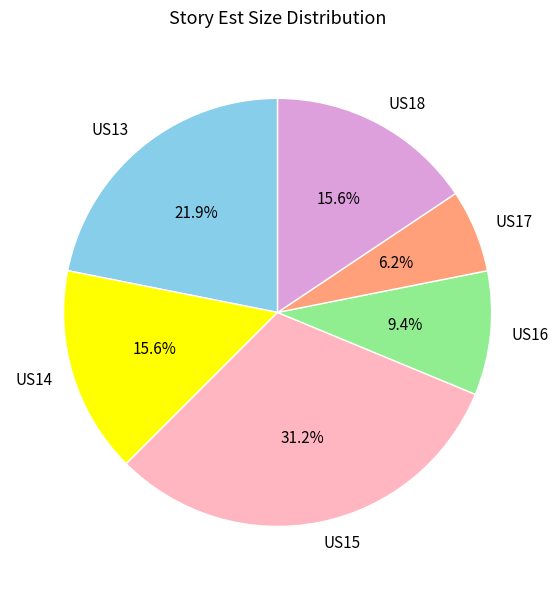

Is it true that US15 is 20% of the pie?

False